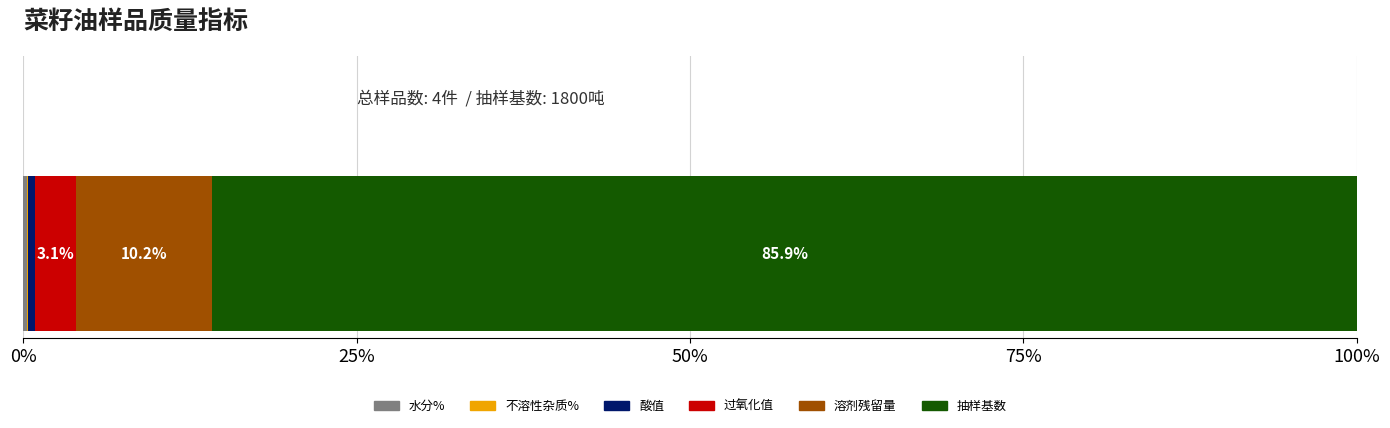

How many data points does each series have?

1